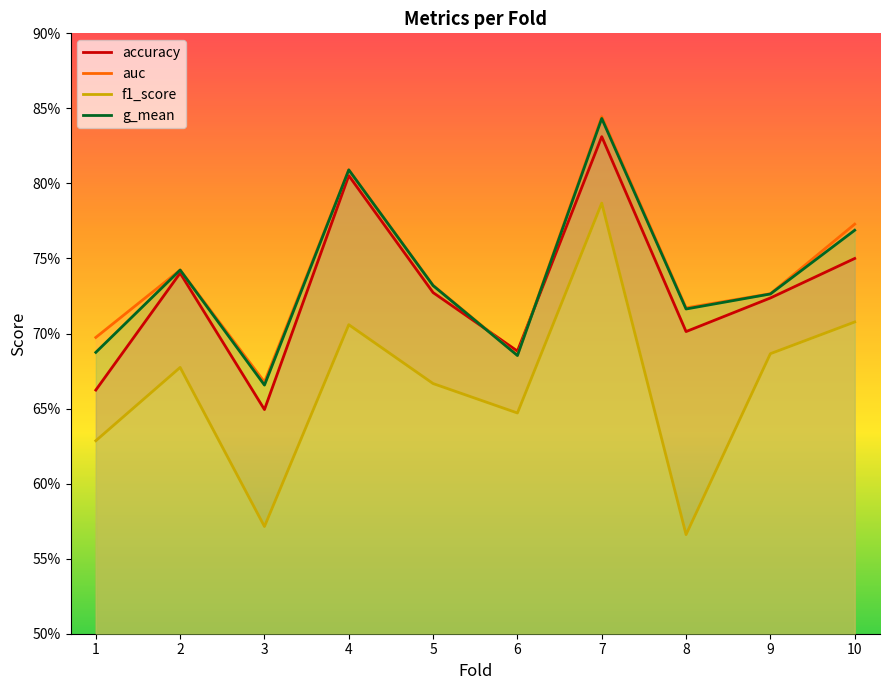

True or false: f1_score and accuracy cross at least once.

False